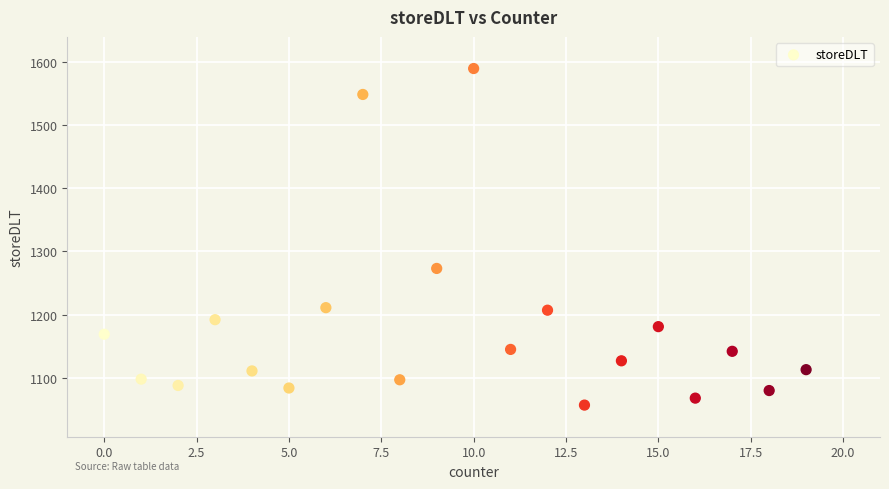

What is the range of Y values (max minus min)?

532